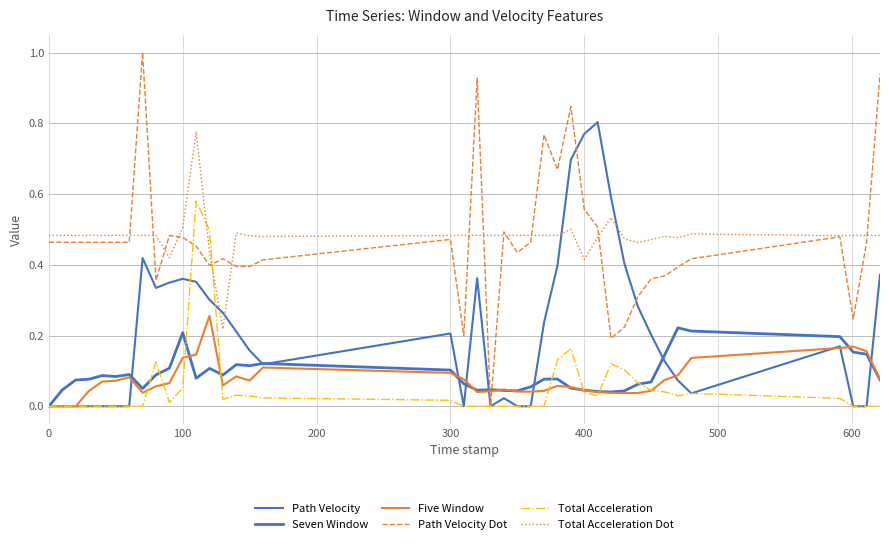

How many lines are shown in the chart?

6